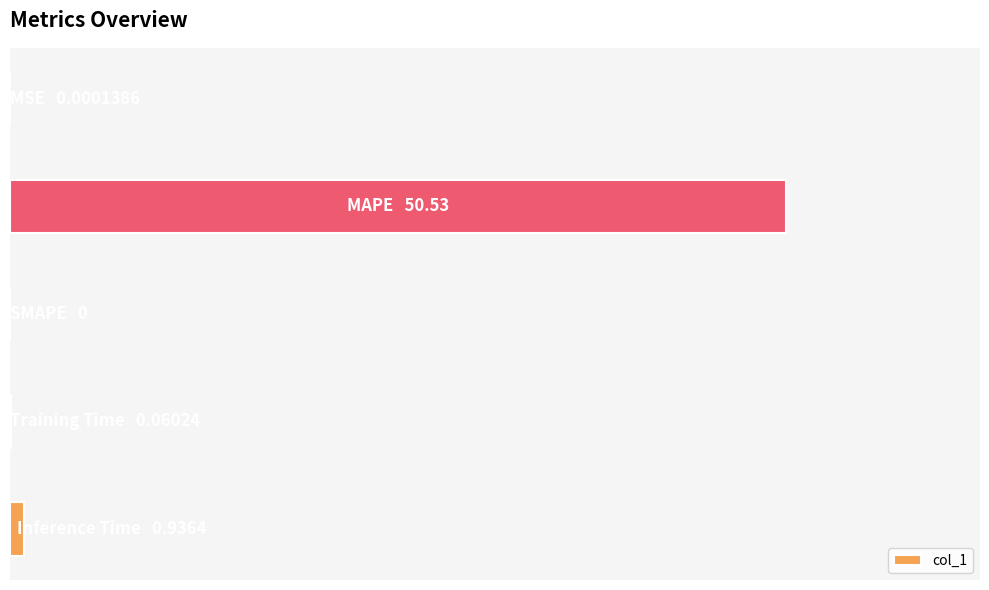

Are the bars horizontal?

Yes